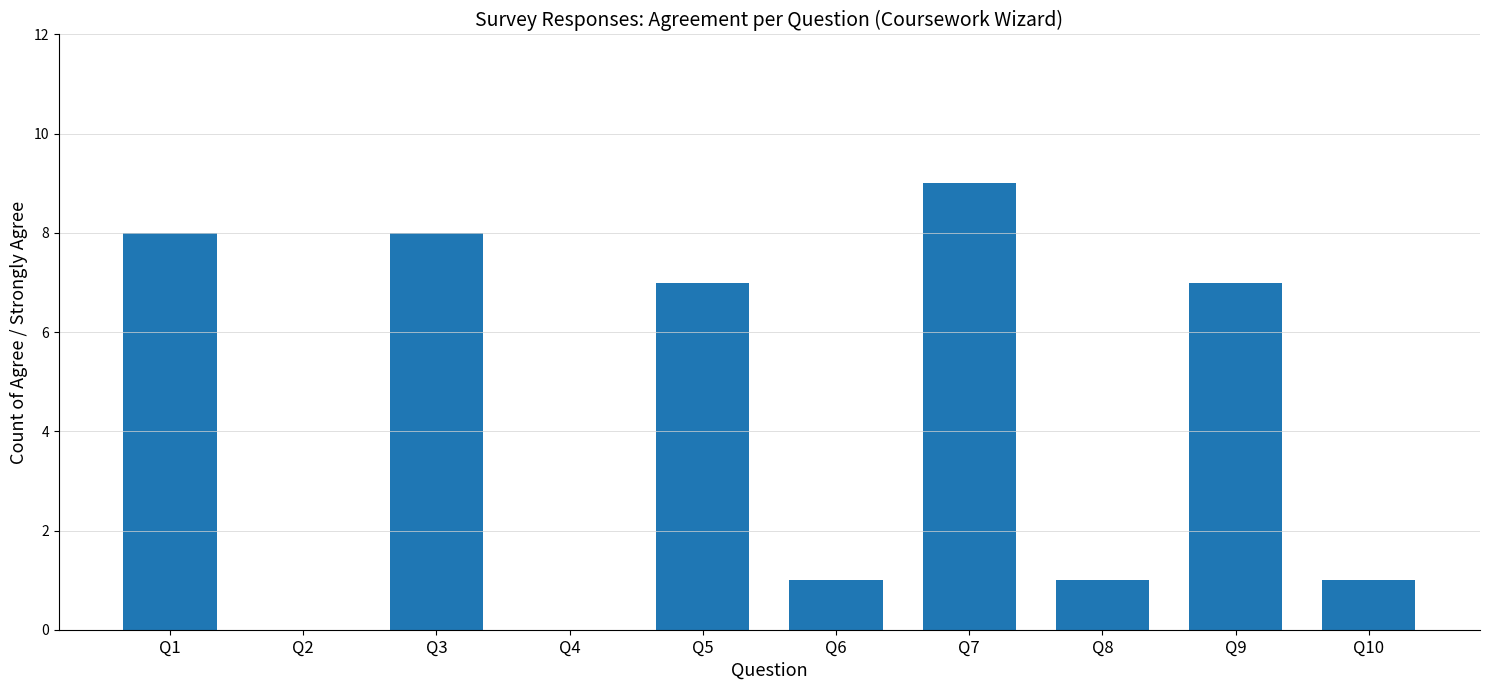

Count the number of categories in the chart.

10